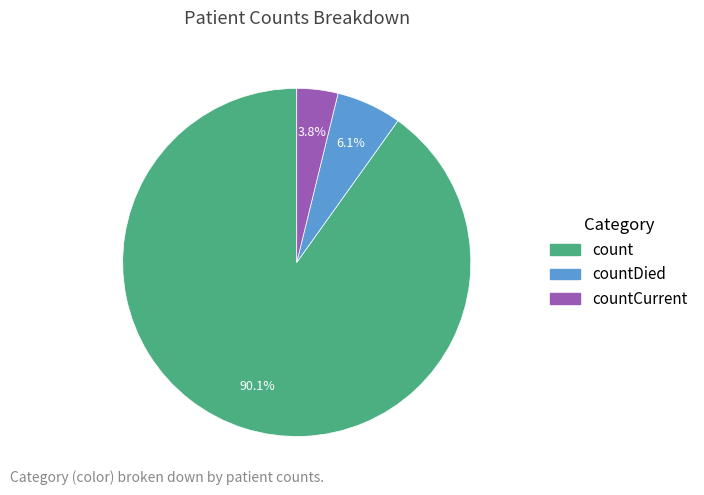

Is there a majority slice in this chart?

Yes